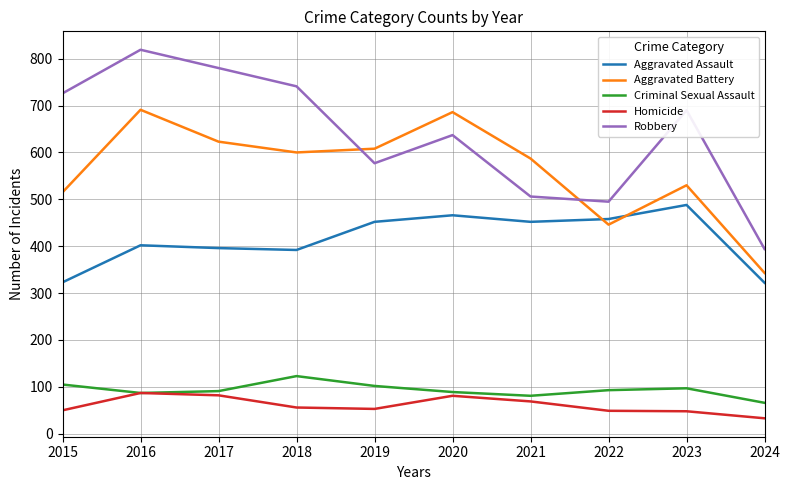

What is the difference between the highest and lowest values at 2021?

518